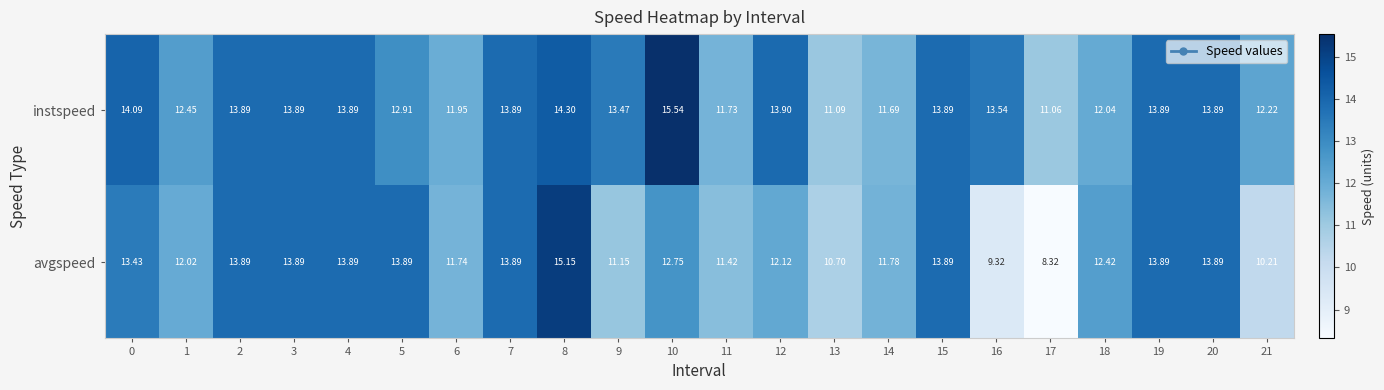

Rank the series by their average value, from lowest to highest.

avgspeed, instspeed